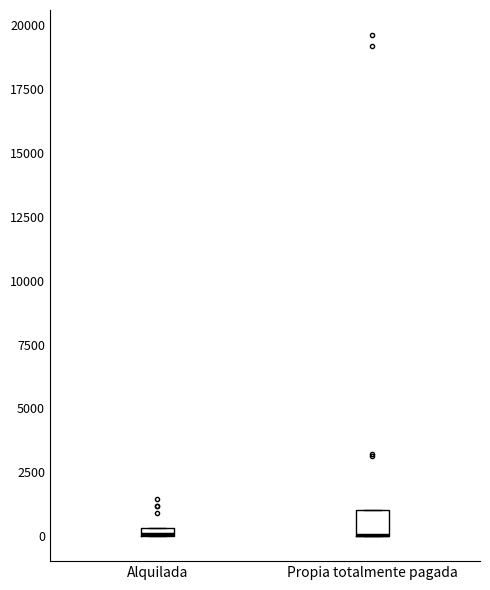

Comparing the boxes themselves (not the whiskers), which one is the tallest?

Propia totalmente pagada